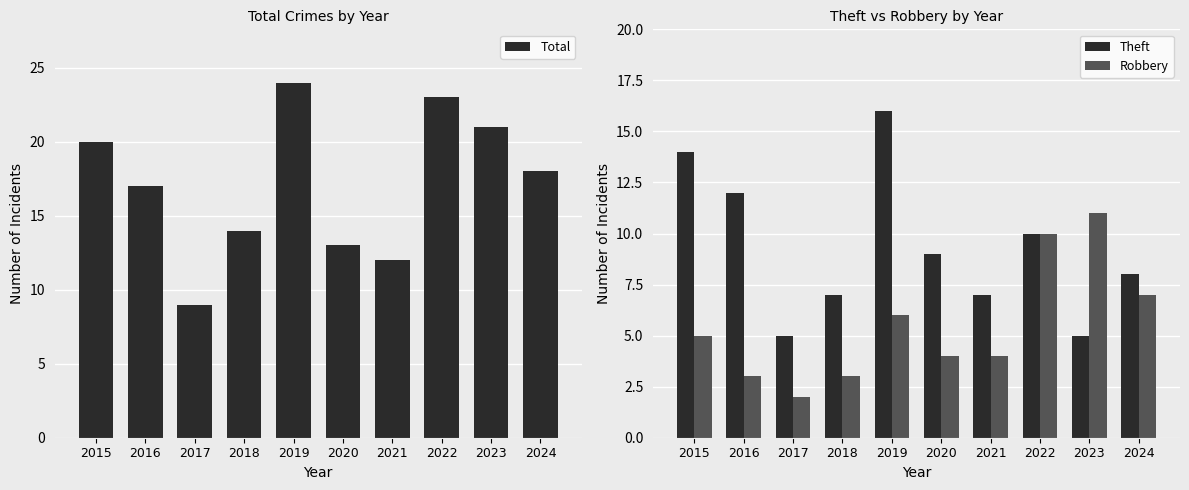

Reading left to right, transcribe all the data shown in this chart.

Total: 2015=20	2016=17	2017=9	2018=14	2019=24	2020=13	2021=12	2022=23	2023=21	2024=18
Theft: 2015=14	2016=12	2017=5	2018=7	2019=16	2020=9	2021=7	2022=10	2023=5	2024=8
Robbery: 2015=5	2016=3	2017=2	2018=3	2019=6	2020=4	2021=4	2022=10	2023=11	2024=7